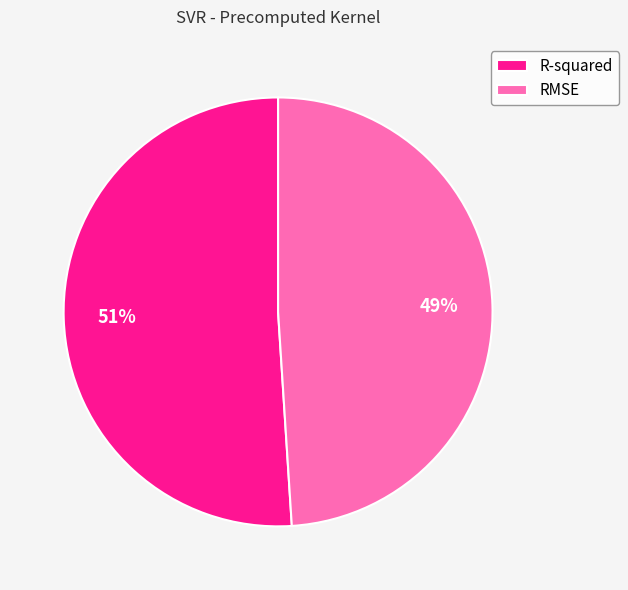

What percentage is the RMSE slice, to the nearest percent?

49%